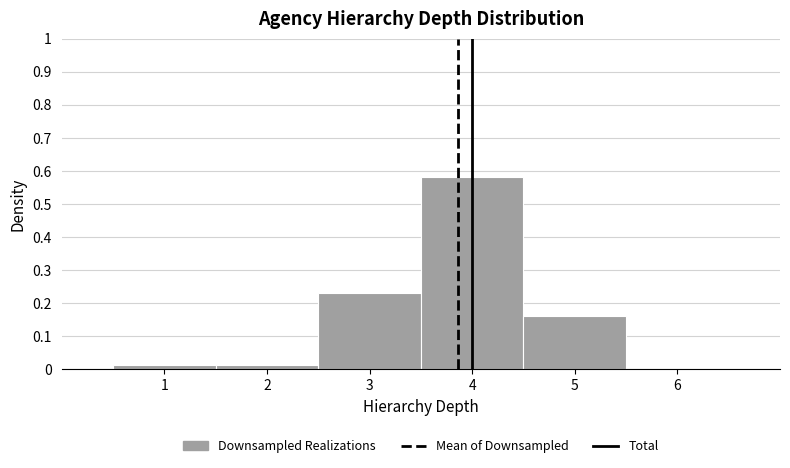

Reading left to right, transcribe this chart: for each bar, give the range it covers on the x-axis and its height. The values are not printed on the chart, so give them approximately, as read against the axis.

0.5 to 1.5: 0.01
1.5 to 2.5: 0.01
2.5 to 3.5: 0.23
3.5 to 4.5: 0.58
4.5 to 5.5: 0.16